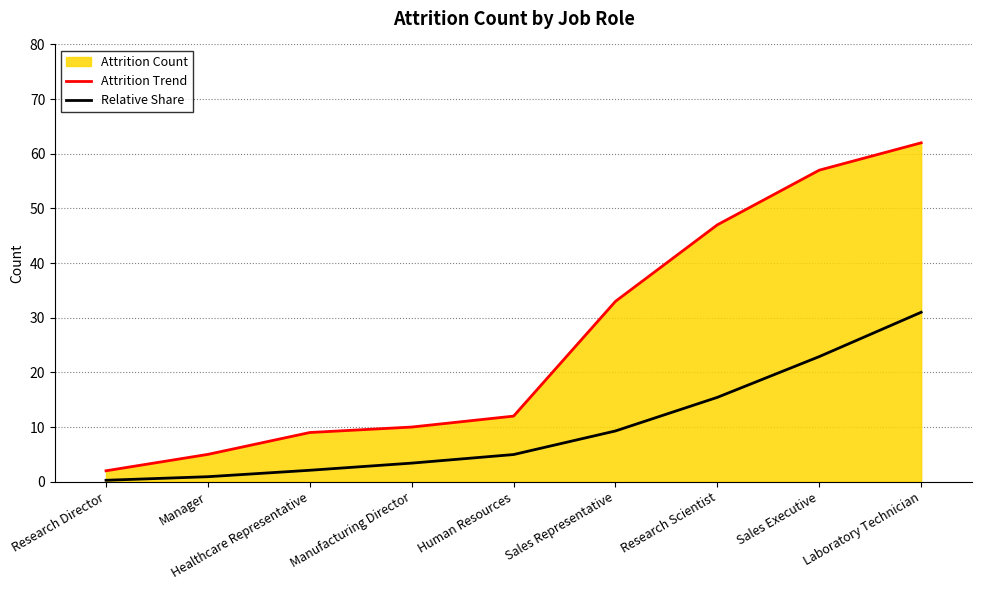

What is the spread (max minus min) of values at Manufacturing Director?

6.6